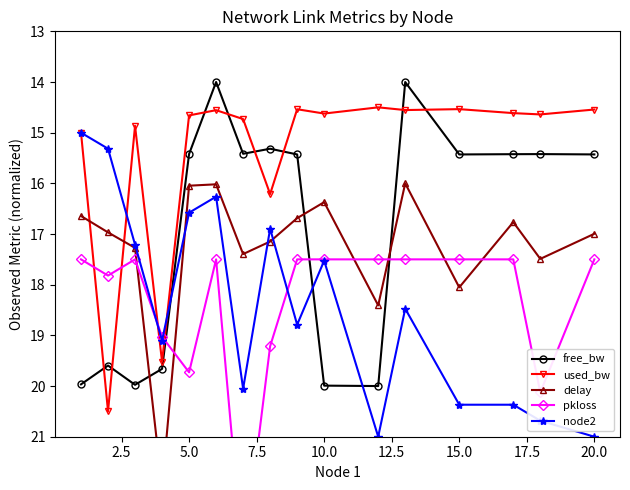

Which series has the largest total across all categories?

node2